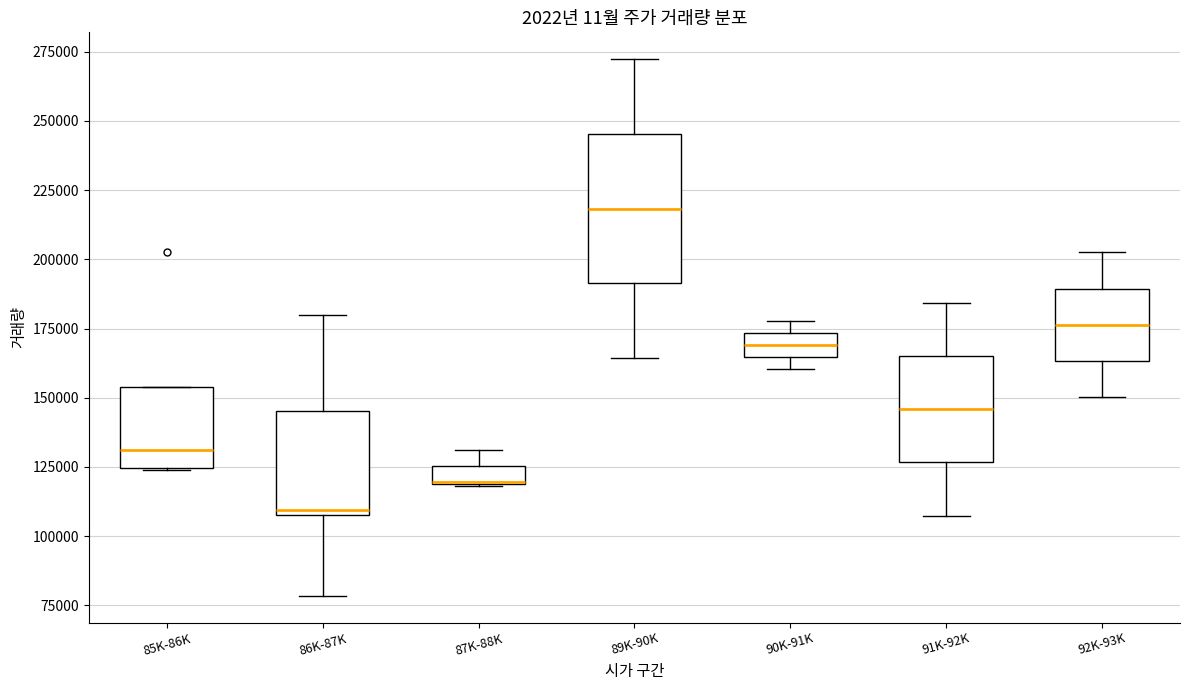

Which box is the tallest, from its lower edge to its upper edge?

89K-90K